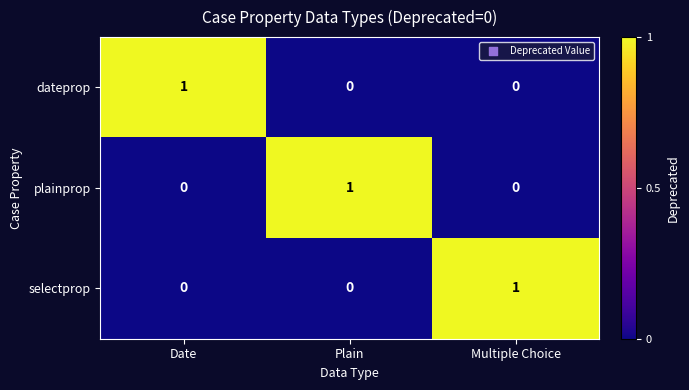

Reading right to left, extract all data points from this chart.

dateprop: 0	0	1
plainprop: 0	1	0
selectprop: 1	0	0